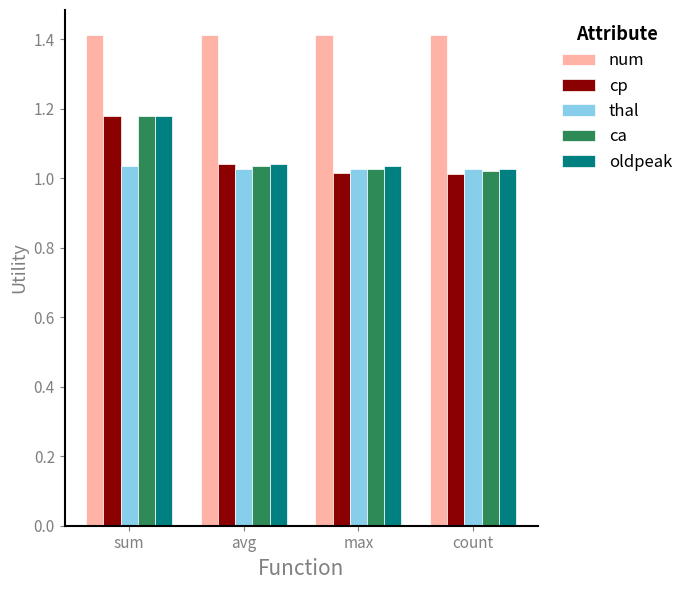

What is the sum of the oldpeak values at max and avg?

2.1